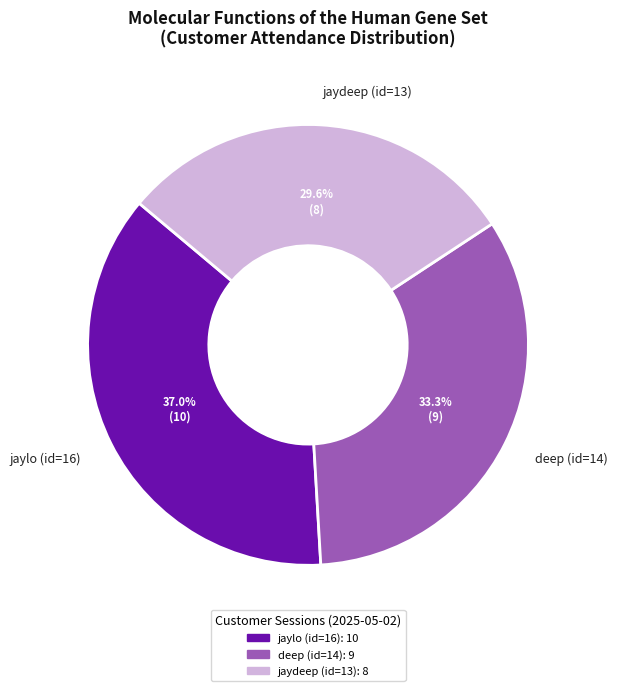

To the nearest percent, what is the combined percentage of jaylo (id=16) and deep (id=14)?

70%